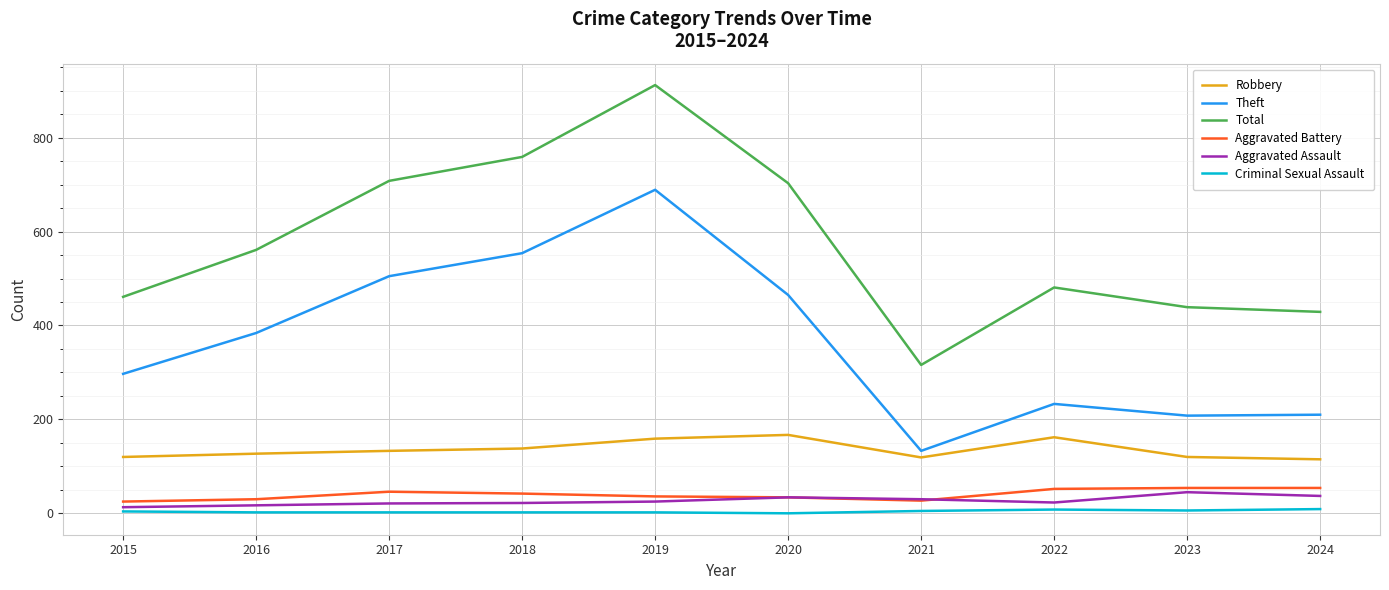

True or false: Robbery and Criminal Sexual Assault cross at least once.

False